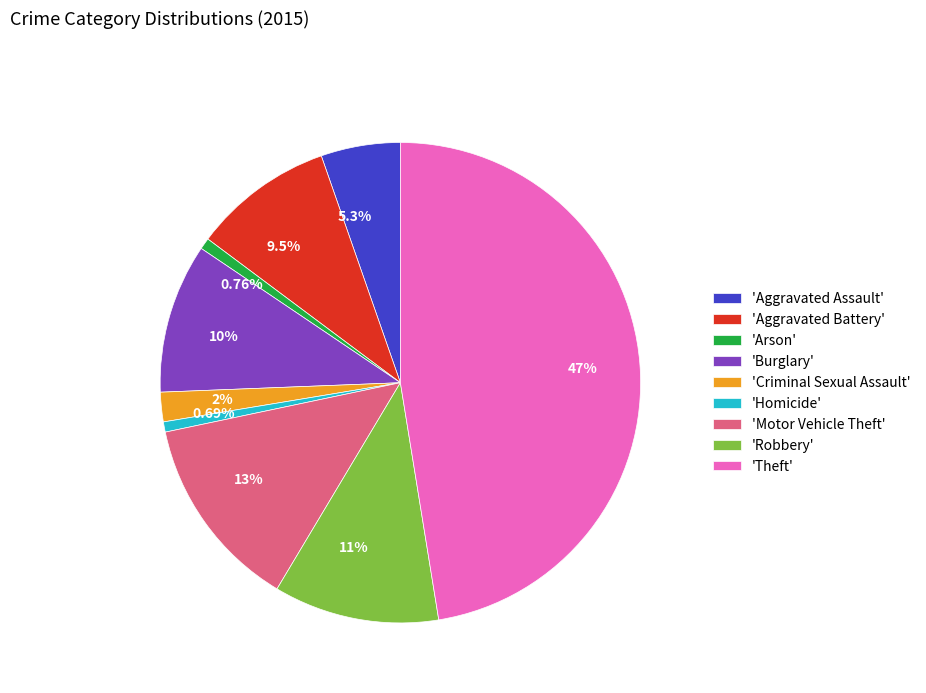

Is the sum of 2% and 5.3% greater than half?

No